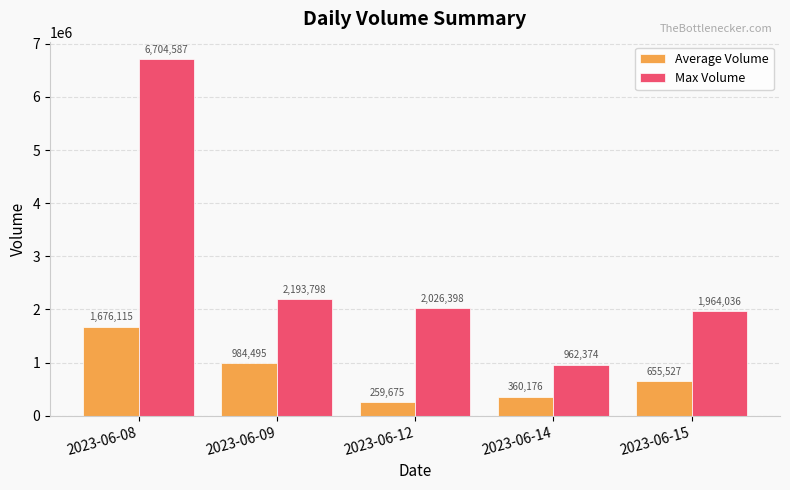

Read the Average Volume value at 2023-06-14, to the nearest 10.

360180